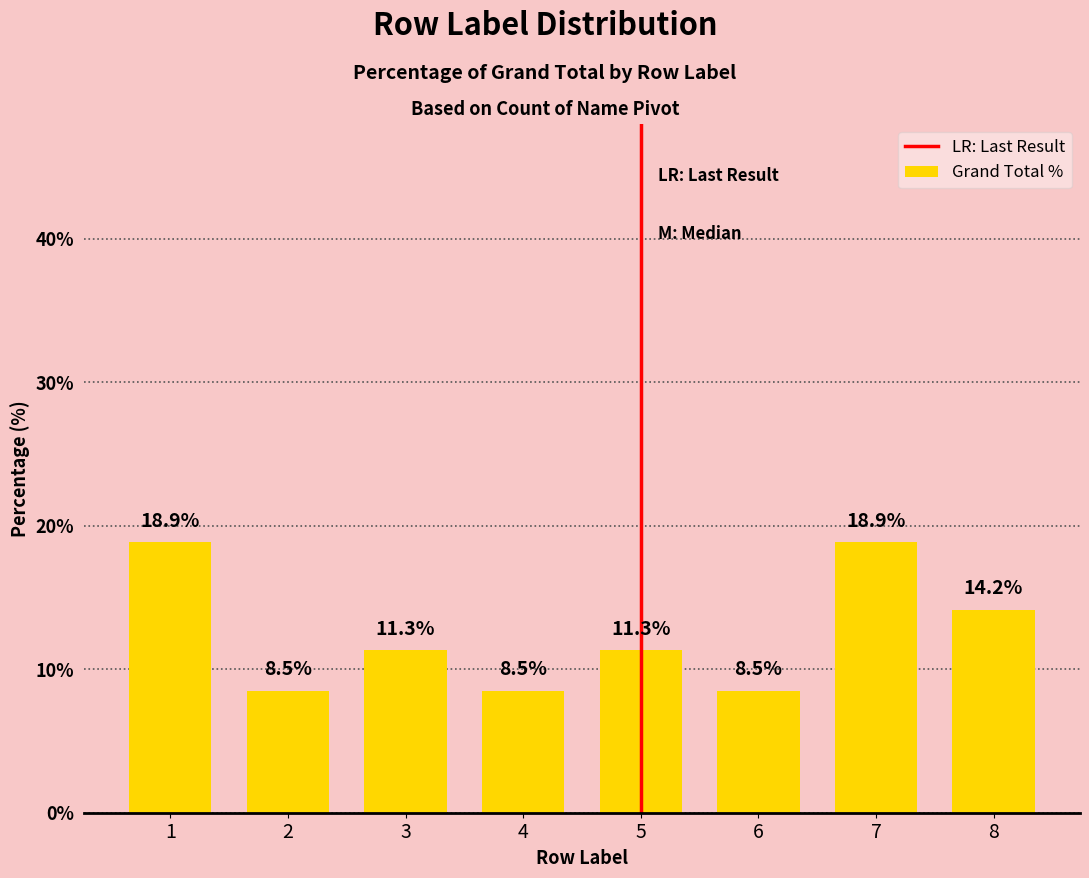

What is the difference between the values at 7 and 8?

4.7